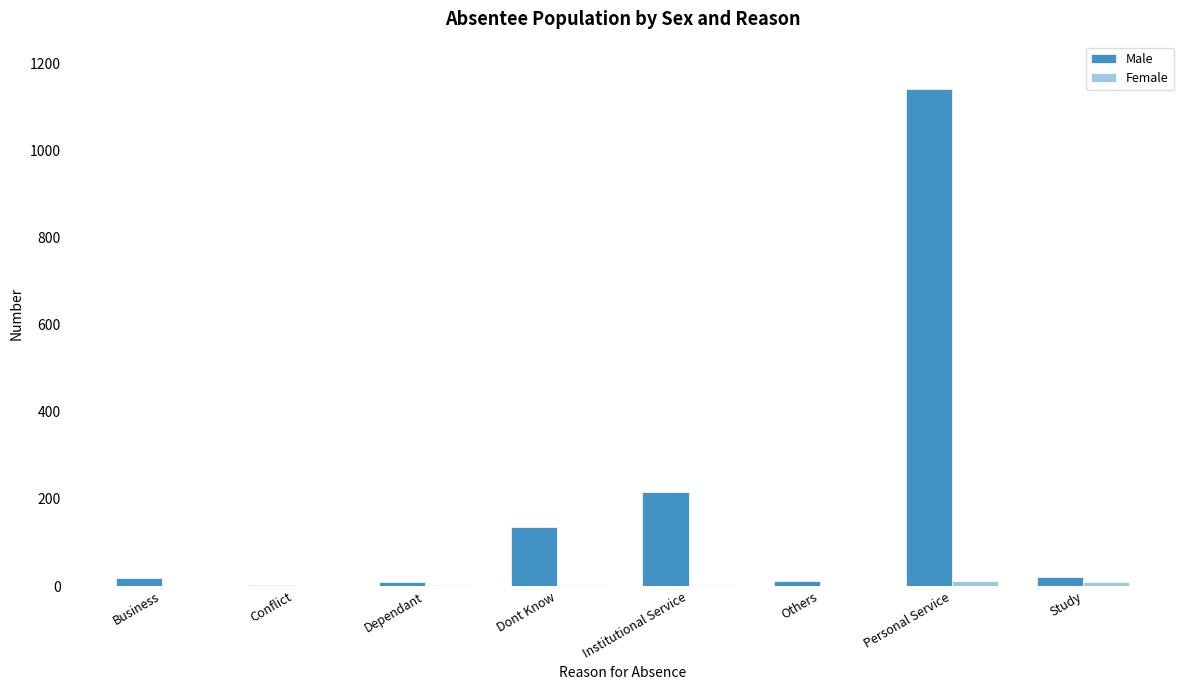

Where is Male nearest to the value 572?

Institutional Service